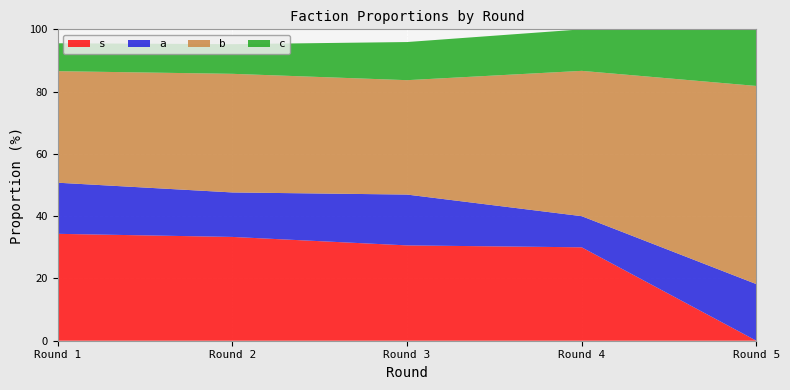

Reading left to right, what are all the values shown in this chart?

s: 1=34.3	2=33.3	3=30.6	4=30.0	5=0.0
a: 1=16.4	2=14.3	3=16.3	4=10.0	5=18.2
b: 1=35.8	2=38.1	3=36.7	4=46.7	5=63.6
c: 1=9.0	2=9.5	3=12.2	4=13.3	5=18.2